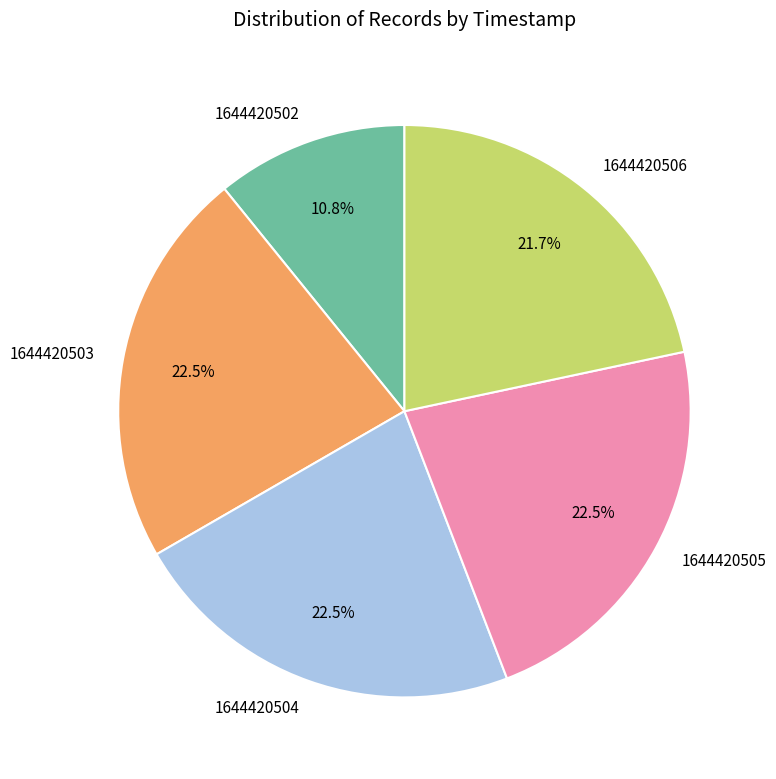

To the nearest percent, what is the difference between the 1644420505 and 1644420506 slice percentages?

1%